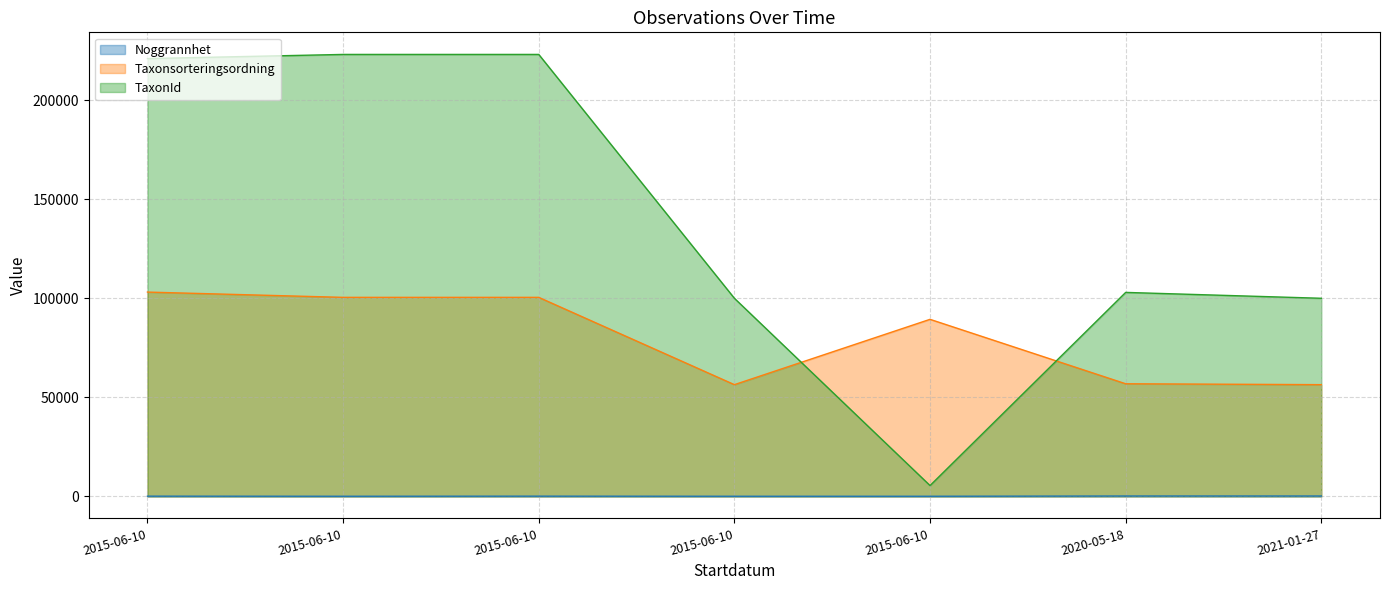

What is the difference between the highest and lowest values at 2015-06-10?

221066